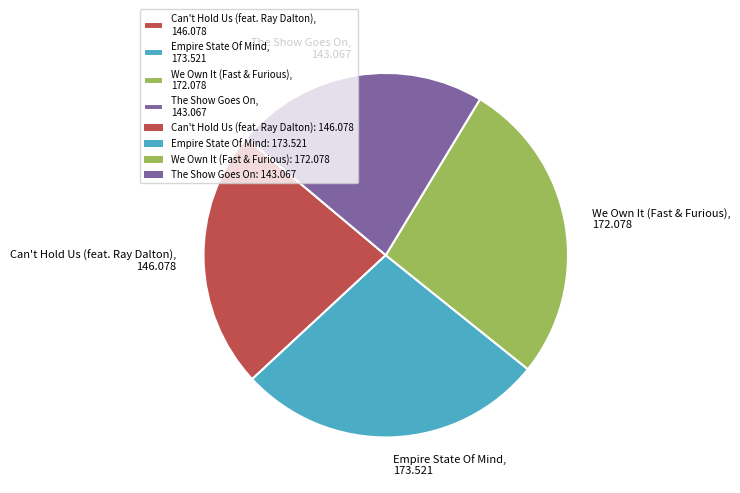

Does any single category account for the majority?

No